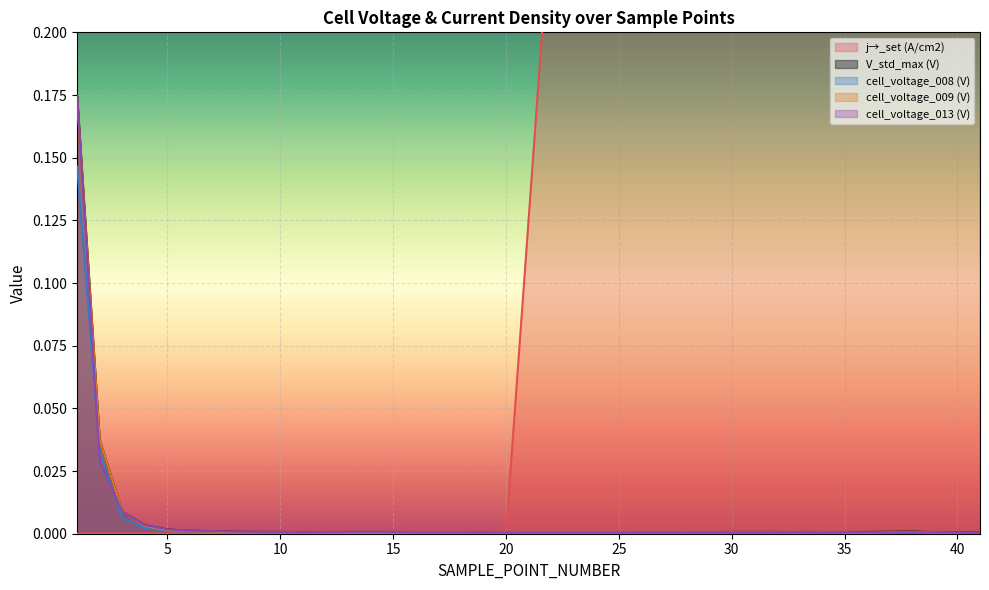

Between 34 and 16, which is larger?

34